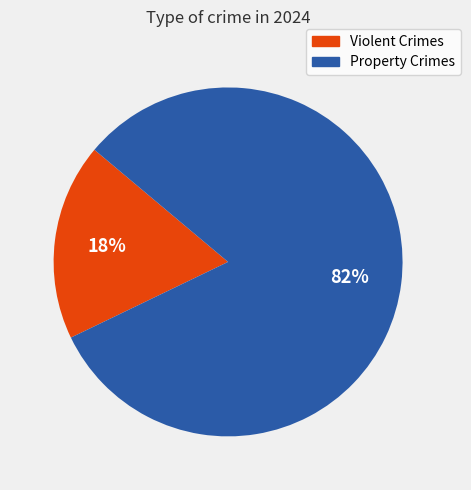

Is there any slice that represents more than half of the pie?

Yes